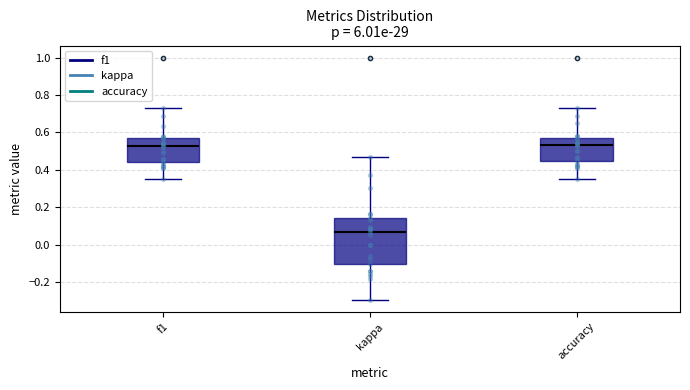

Where does the upper whisker of the box for kappa end on the y-axis? The values are not printed on the chart, so give them approximately, as read against the axis.

0.46